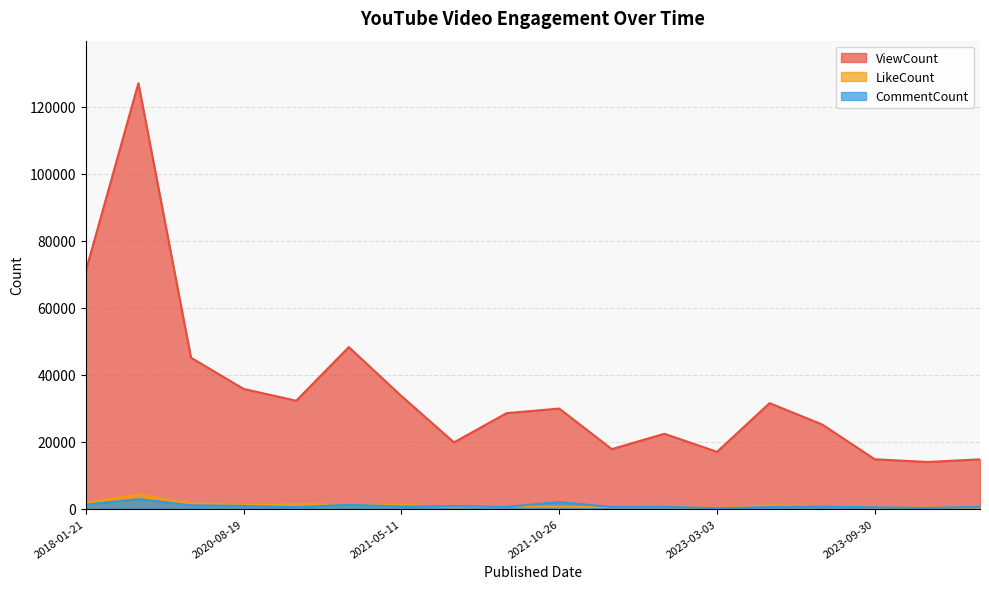

Which category has the lowest value across all series?

2023-03-03